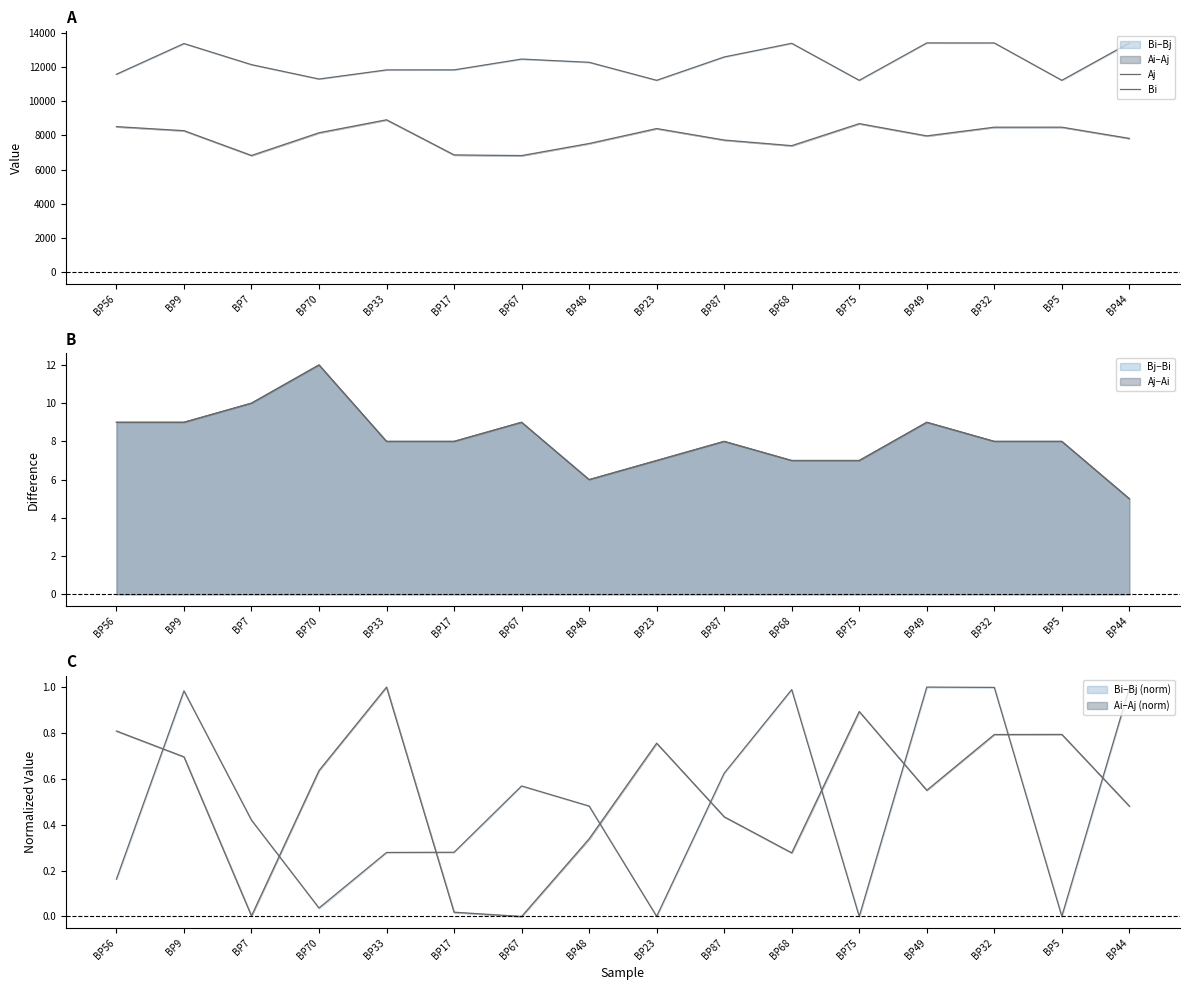

At which label does Aj reach its peak?

BP33